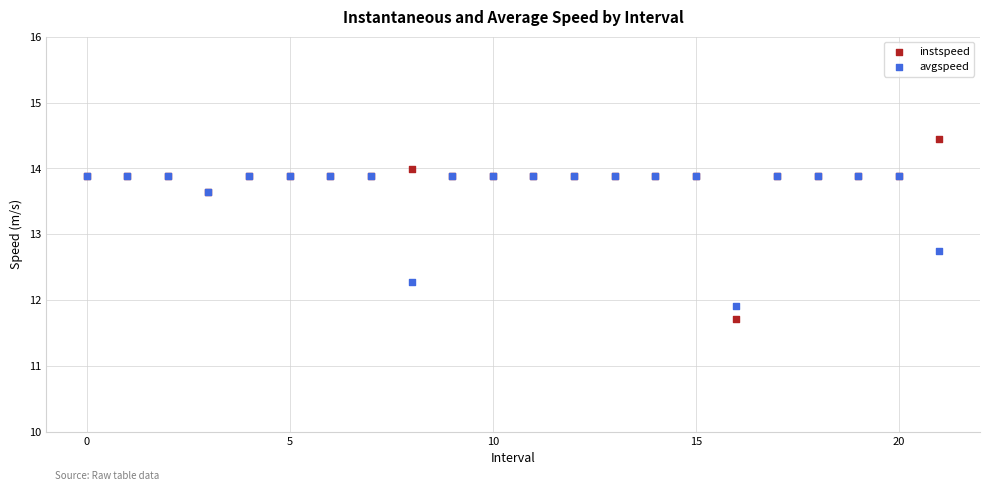

Which series has the widest spread of Y values?

instspeed